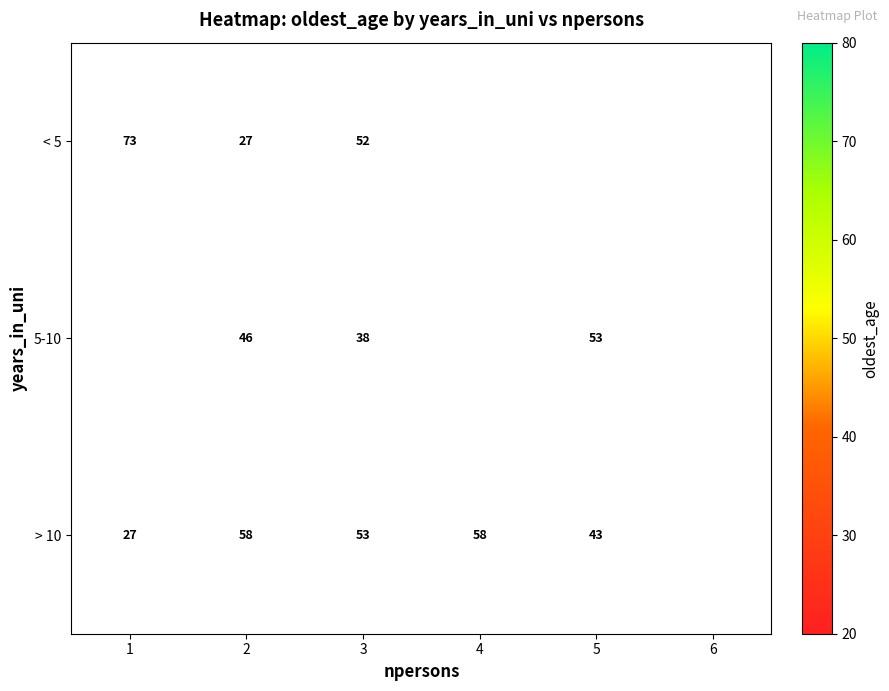

Is the value of > 10 at 3 greater than the value of < 5 at 2?

Yes